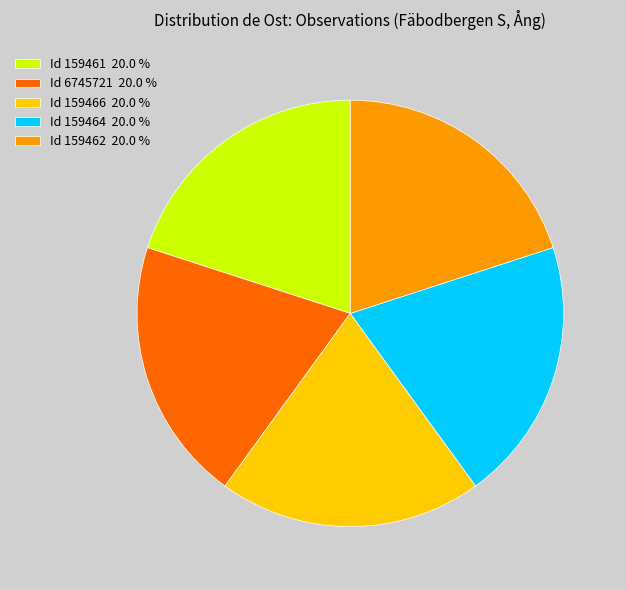

Approximately how many times larger is the value at Id 159462 20.0 % compared to Id 6745721 20.0 %?

1.0